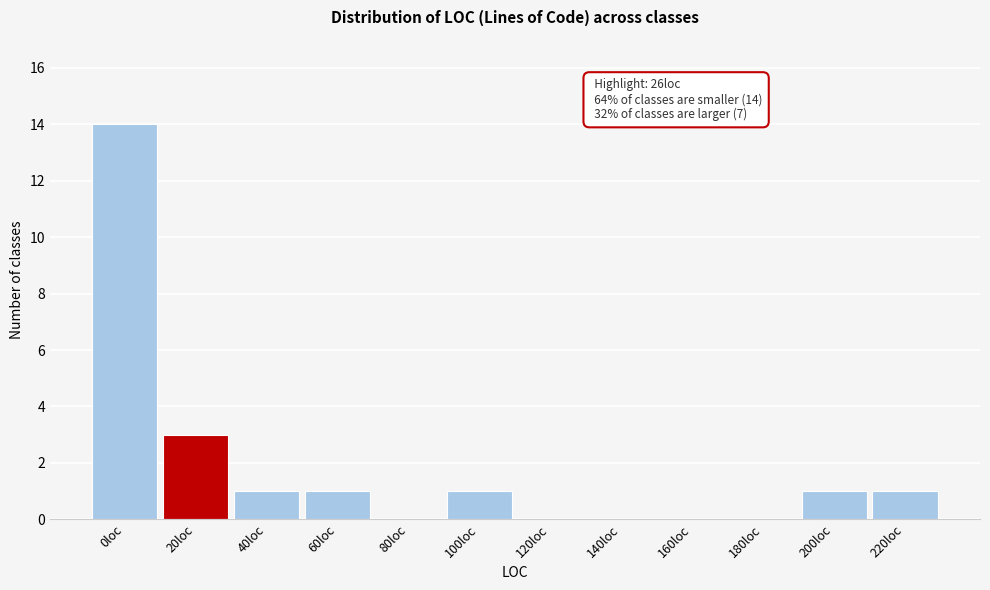

Reading left to right, list all the values displayed in this chart.

0loc=14	20loc=3	40loc=1	60loc=1	80loc=0	100loc=1	120loc=0	140loc=0	160loc=0	180loc=0	200loc=1	220loc=1